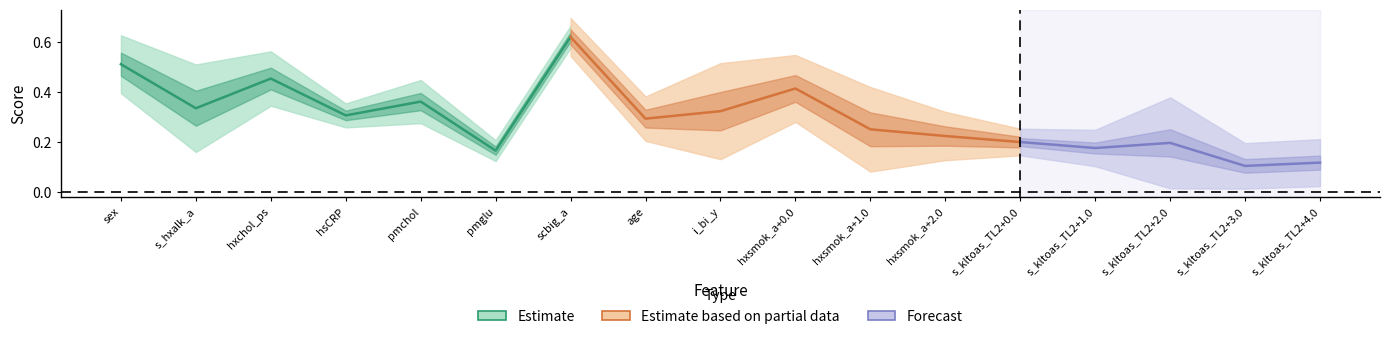

True or false: SHAP_mean has a value of 0.0 at s_kltoas_TL2+3.0.

False